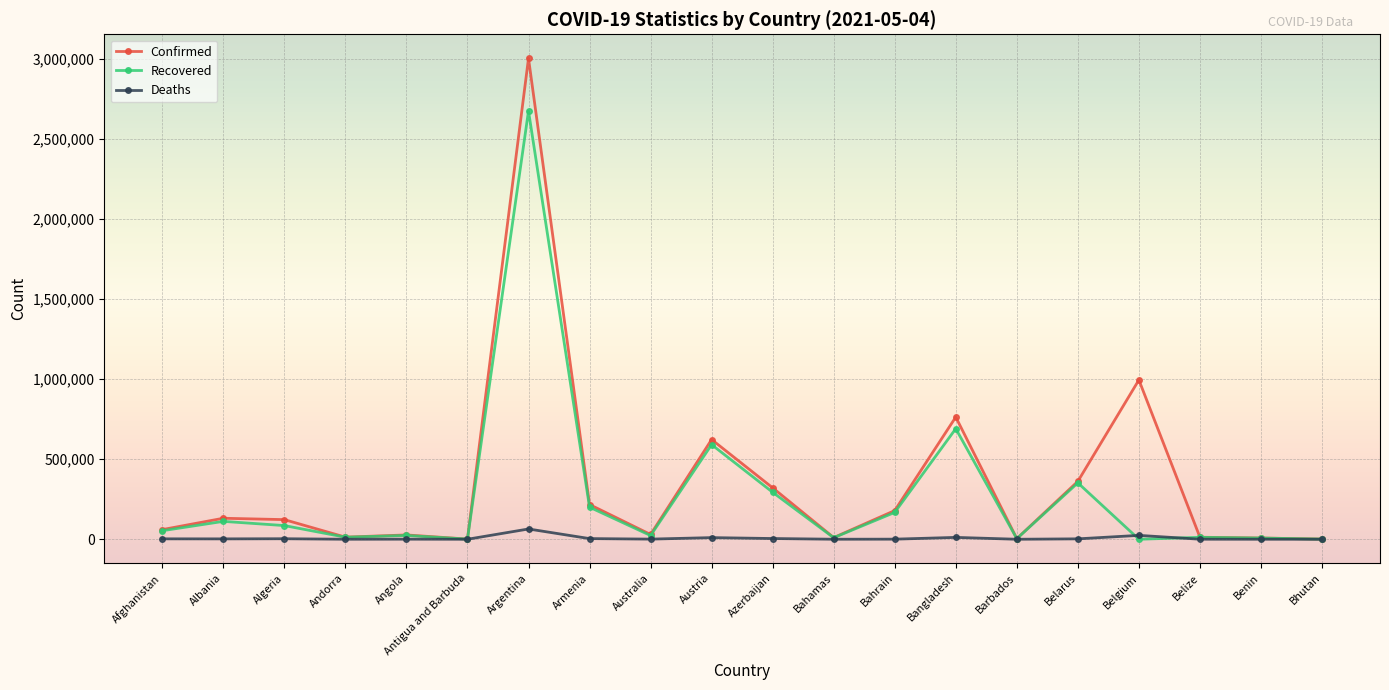

List the series in order of their overall mean, highest first.

Confirmed, Recovered, Deaths